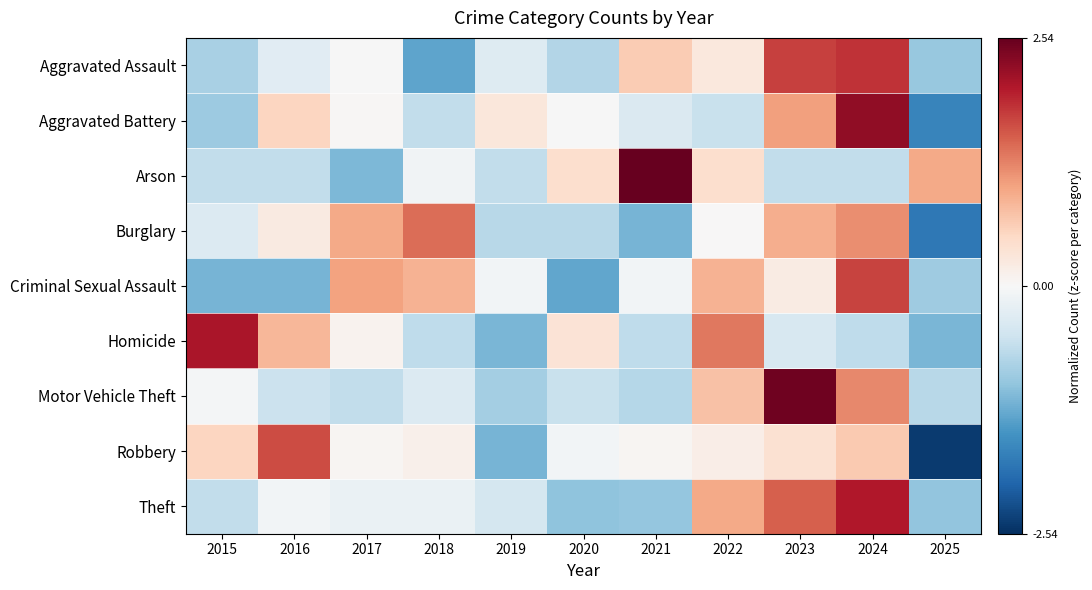

How many categories are shown in the chart?

11